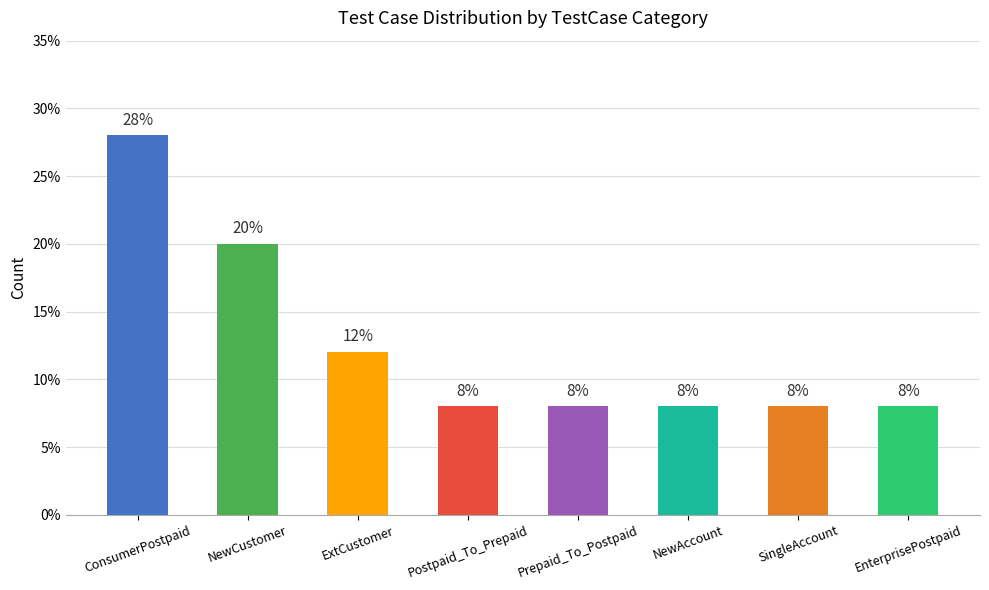

Is it true that the value at ConsumerPostpaid is 42.4?

False